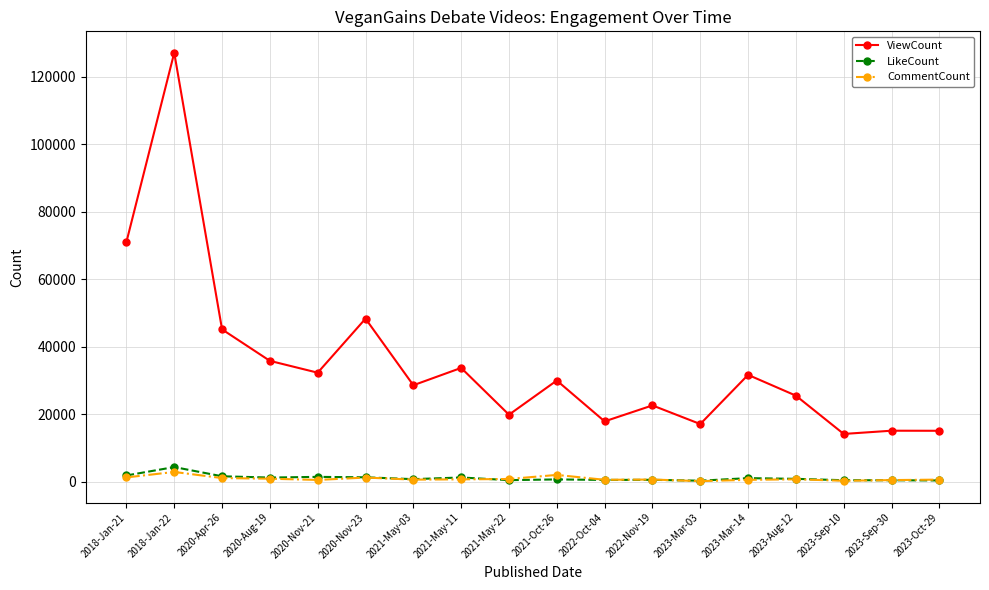

True or false: CommentCount has more than 1 interior local peaks.

True